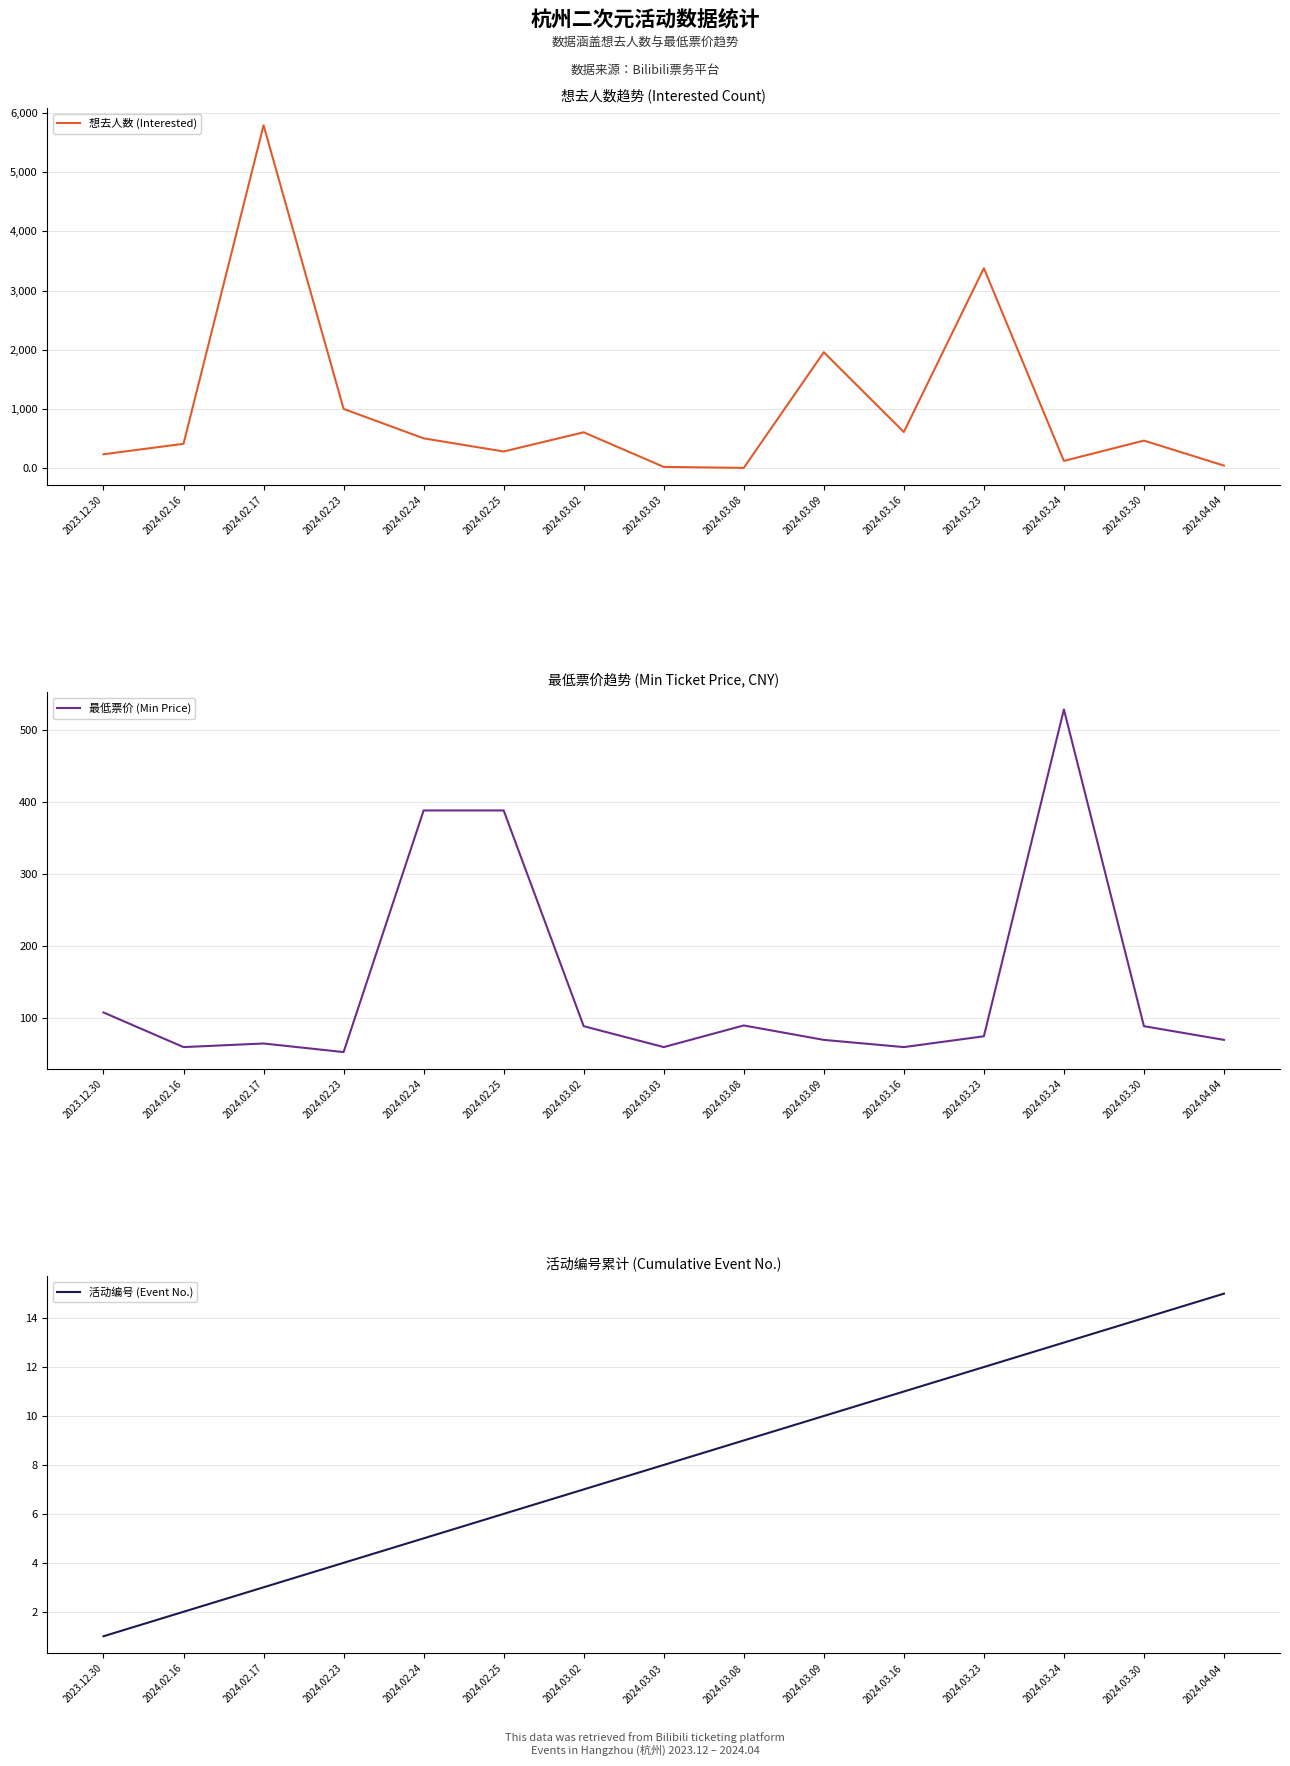

How many interior local valleys does the 想去人数 (Interested) series have?

4